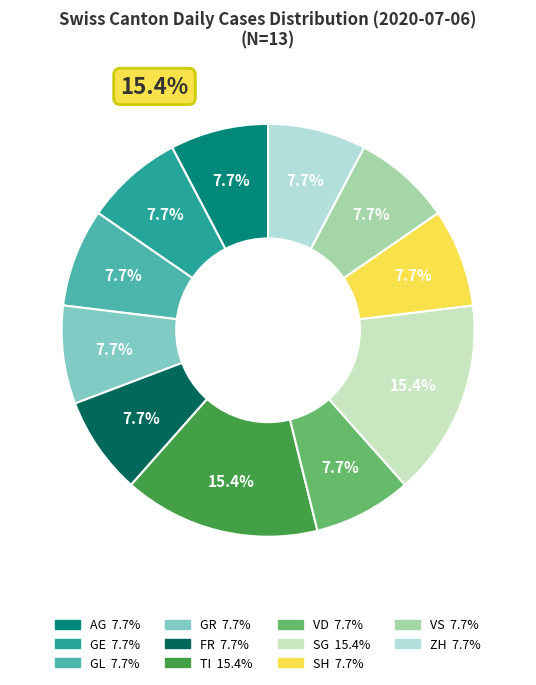

How many segments does this pie chart have?

11